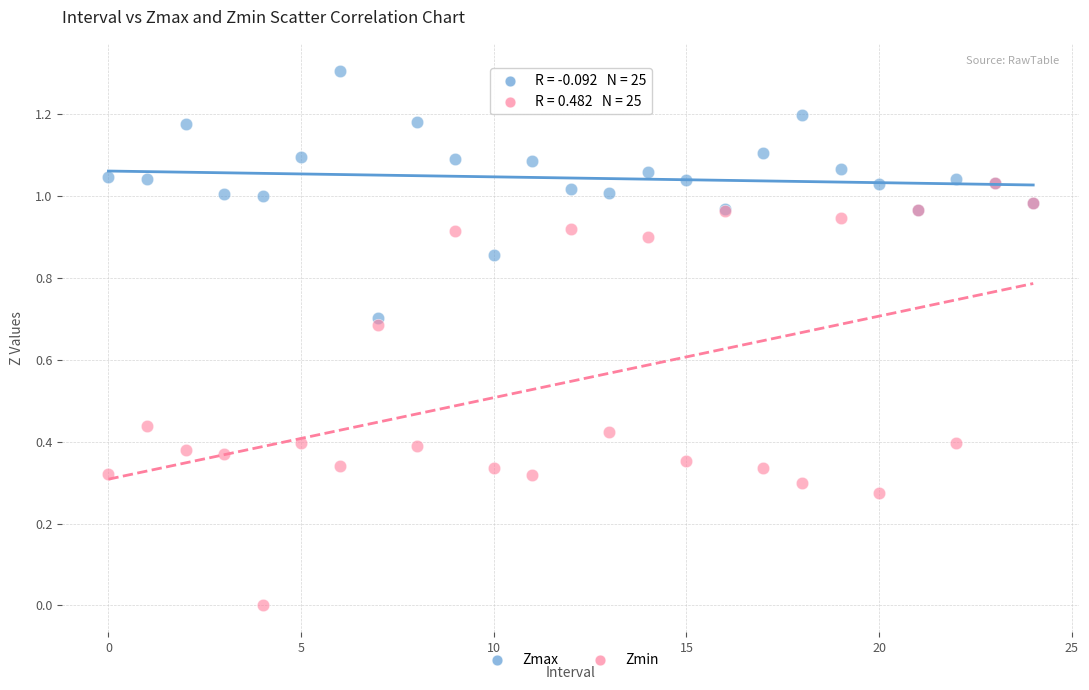

What are all the series names shown in the legend?

Zmax, Zmin